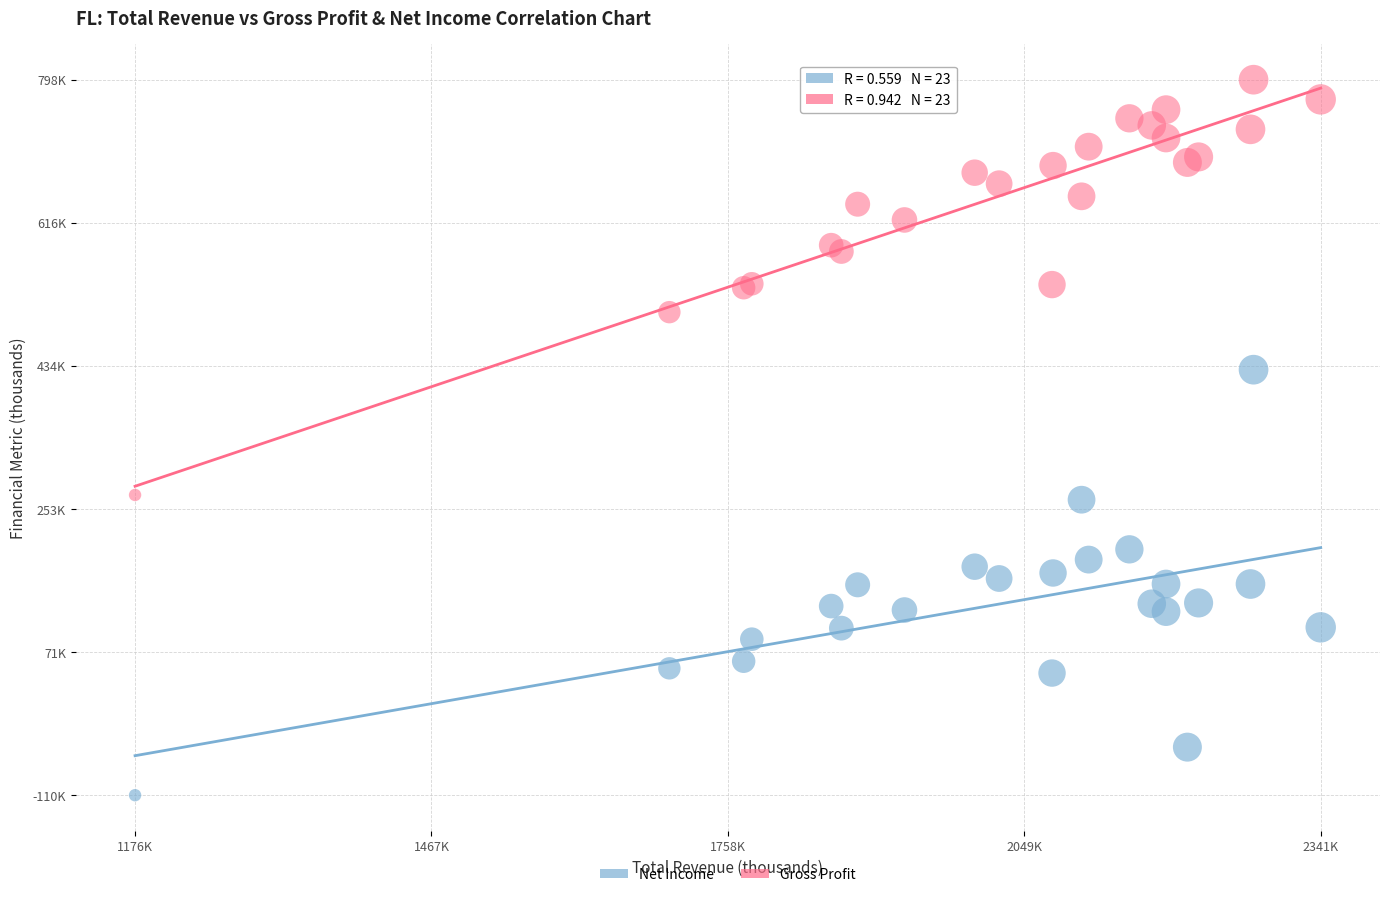

Which series contains the highest Y value?

Gross Profit